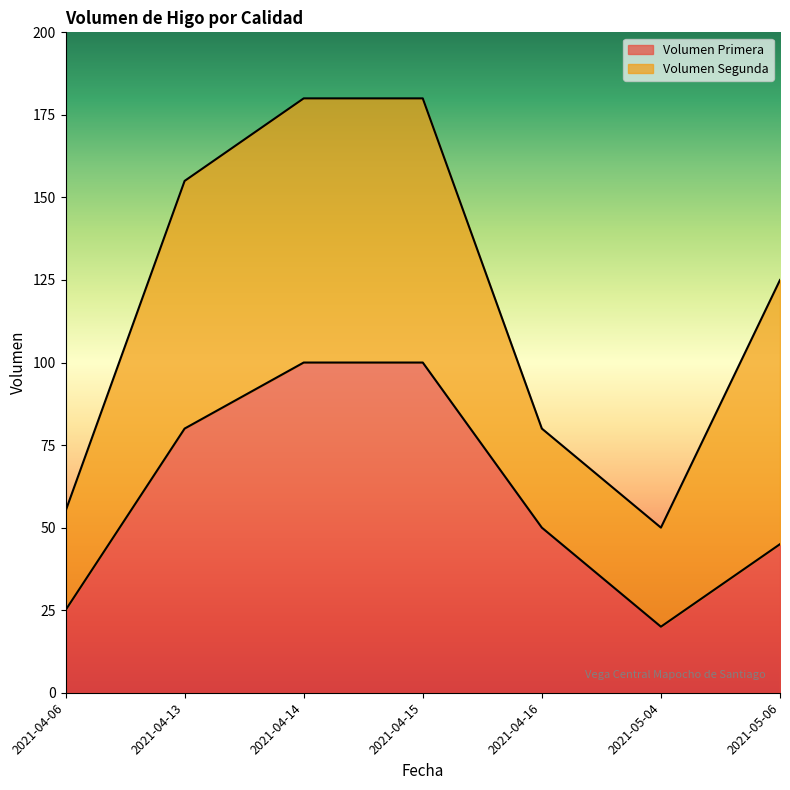

Reading left to right, list all the values displayed in this chart.

2021-04-06=25	2021-04-13=80	2021-04-14=100	2021-04-15=100	2021-04-16=50	2021-05-04=20	2021-05-06=45